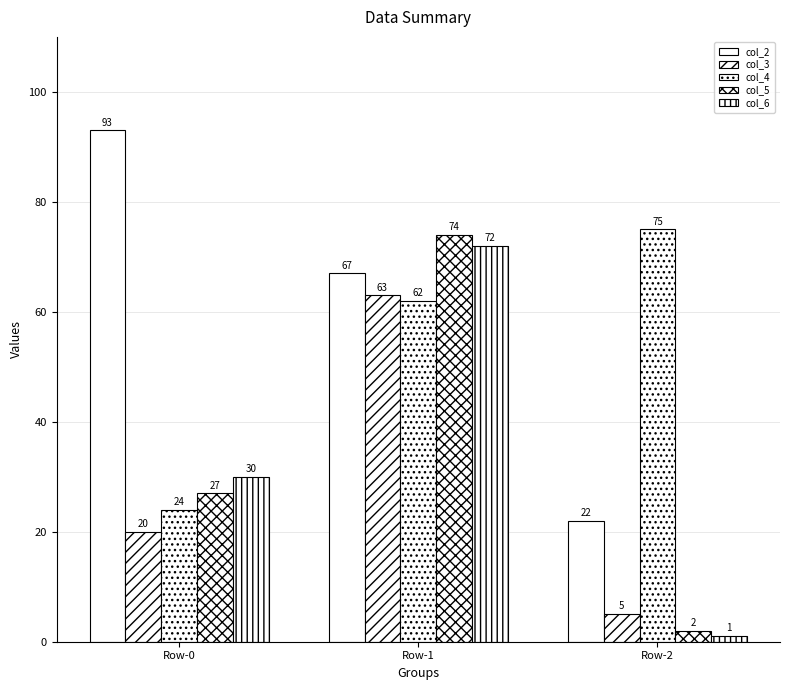

How many series are shown in this chart?

5